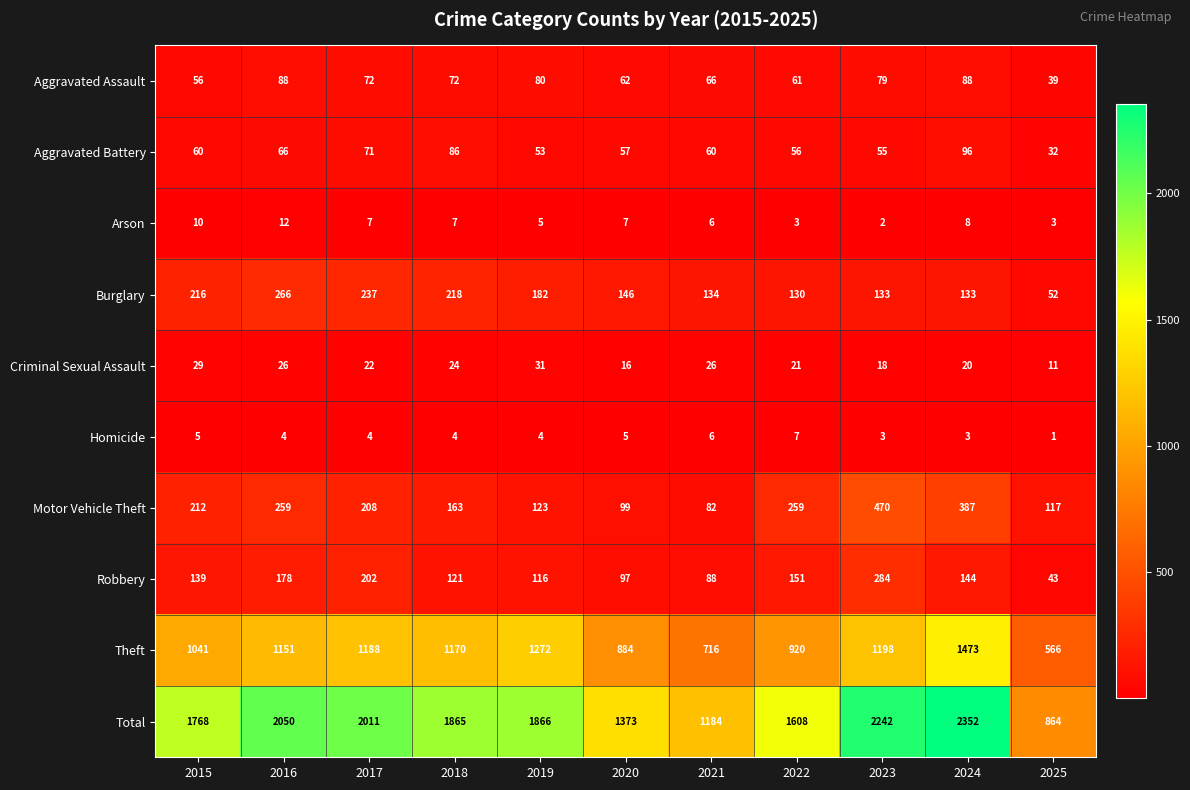

How many series are shown in this chart?

10